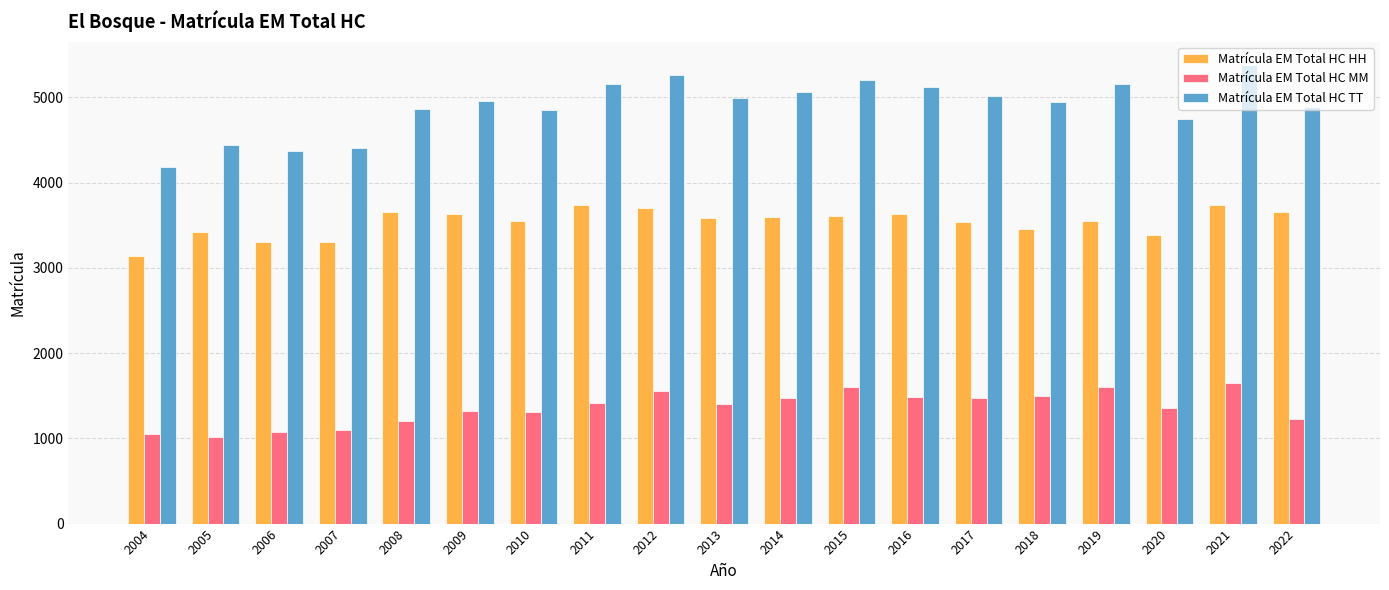

What is the difference between the maximum and minimum values in the Matrícula EM Total HC TT series?

1196